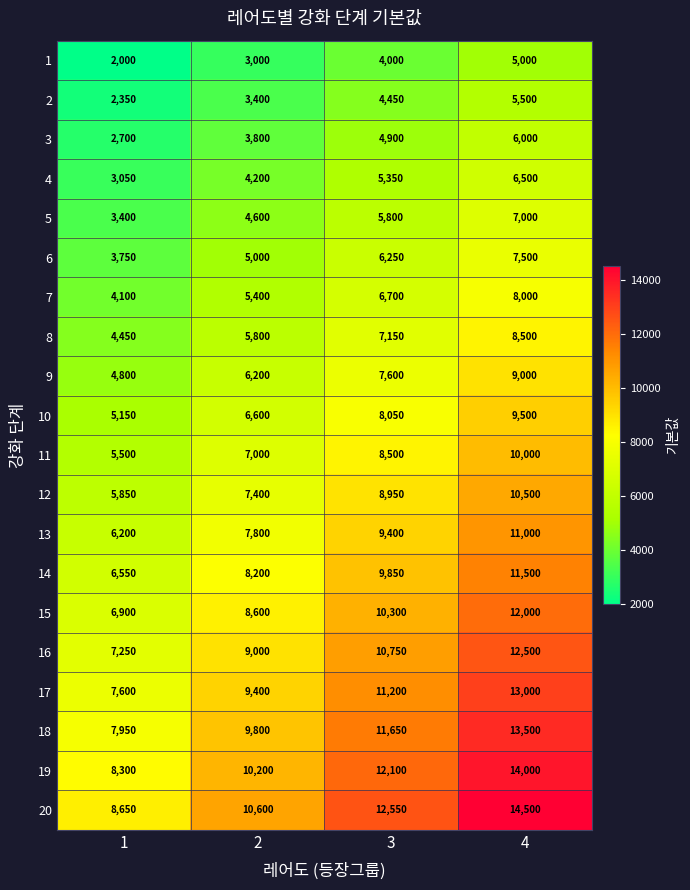

True or false: 10 has a value of 5107 at 3.

False